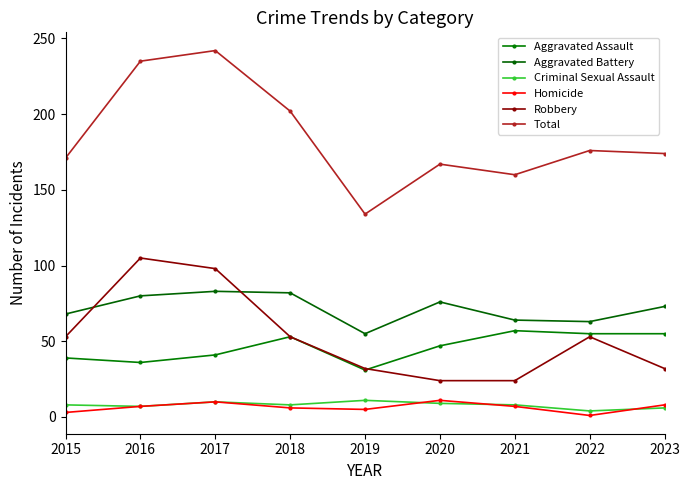

What is the difference between the maximum and minimum values in the Robbery series?

81